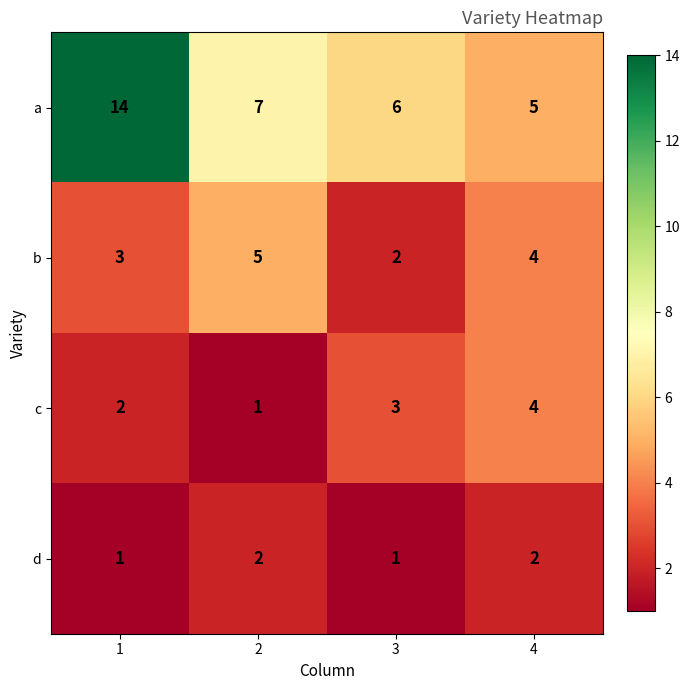

What is the maximum value for b?

5